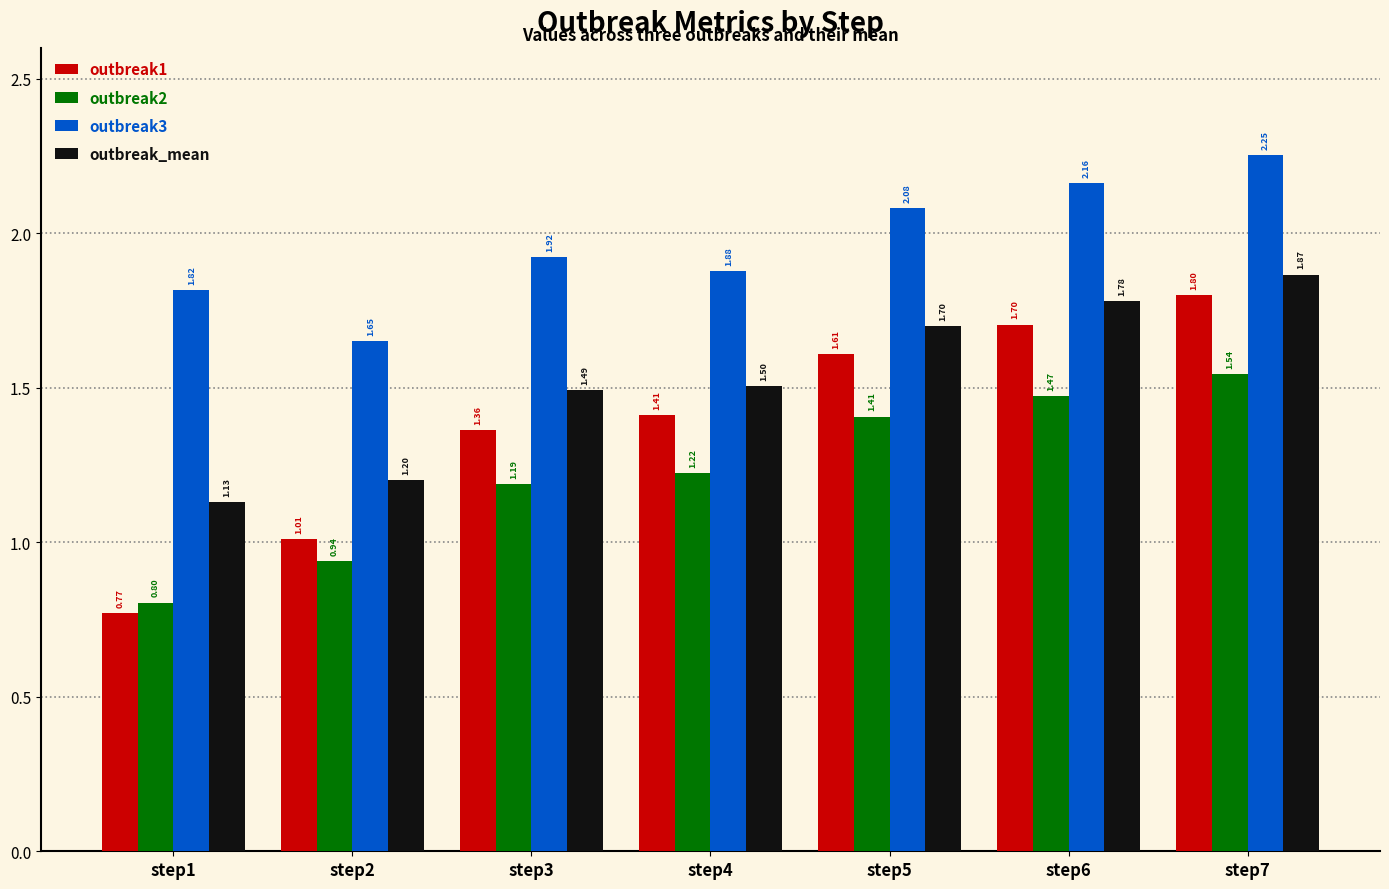

At which category is the sum across all series the highest?

step7